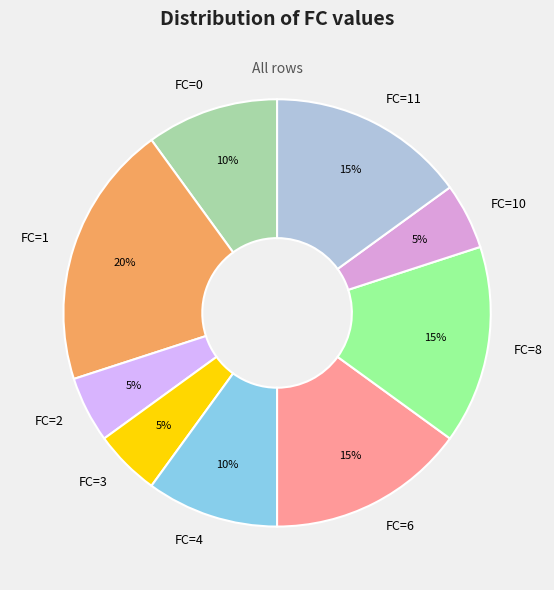

How many segments does this pie chart have?

9